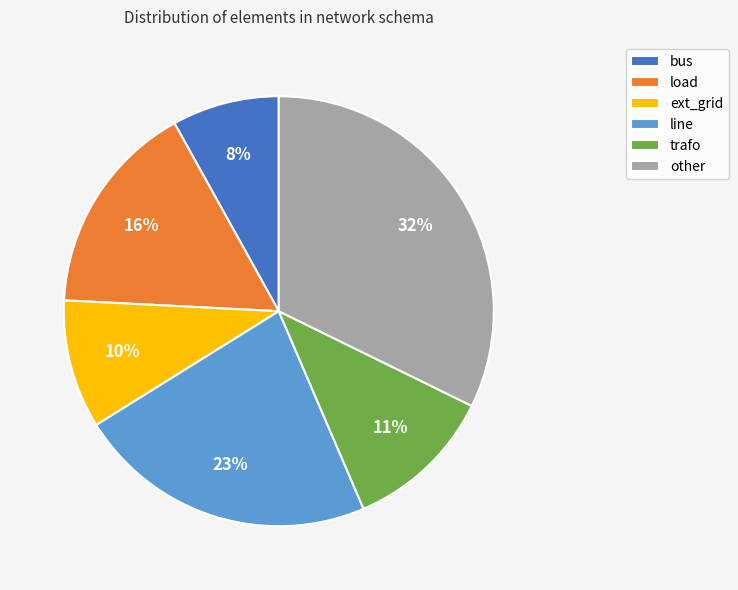

Combined, do load and ext_grid account for over 50%?

No